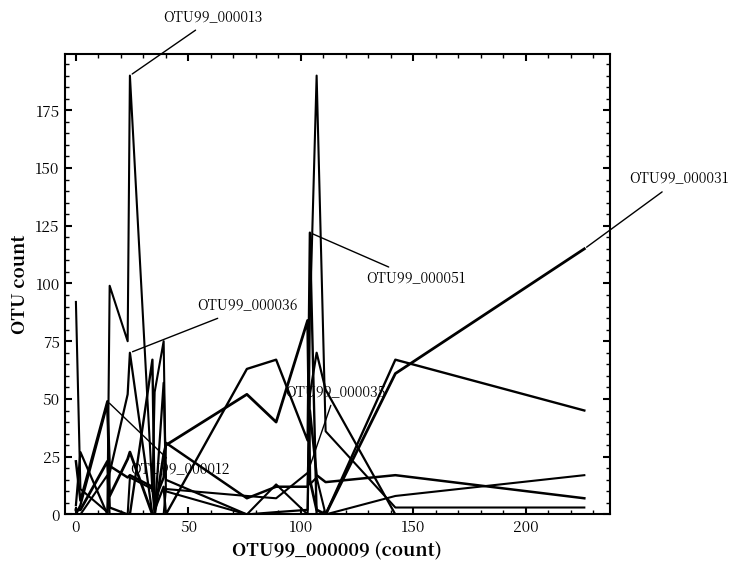

How many lines are shown in the chart?

6